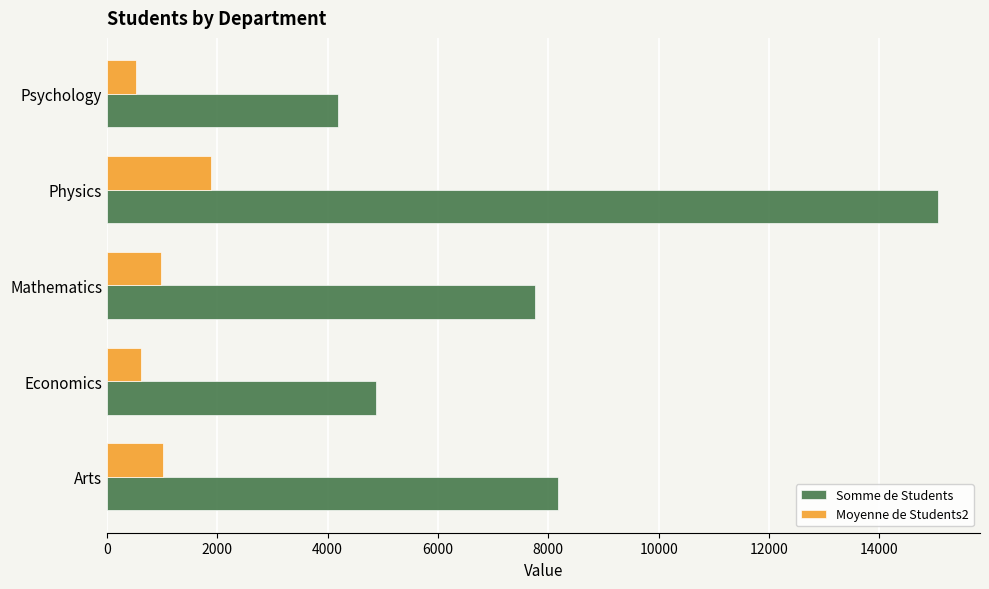

What is the sum of the Somme de Students values at Arts and Psychology?

12365.0